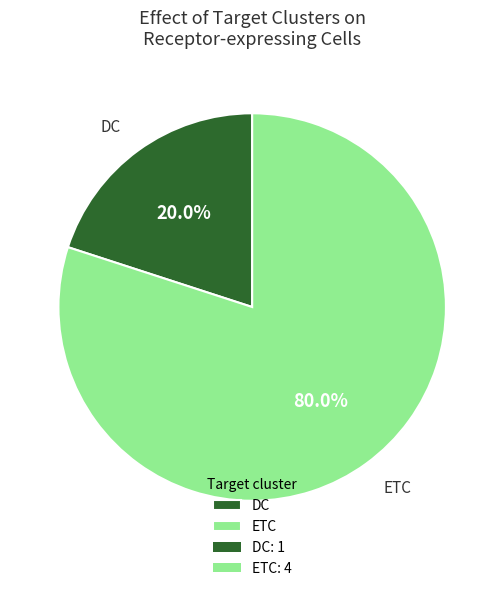

How many slices are in this pie chart?

2